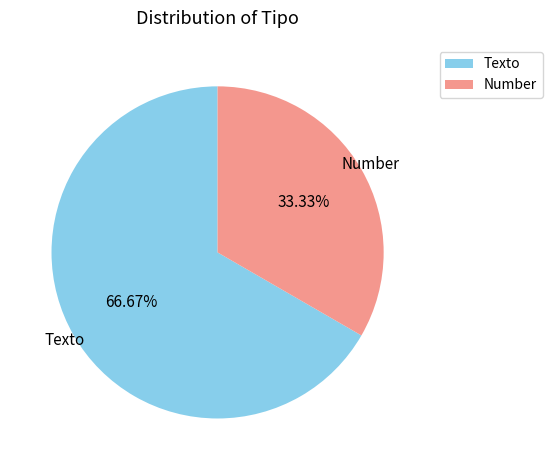

Rank the categories by value from lowest to highest.

Number, Texto